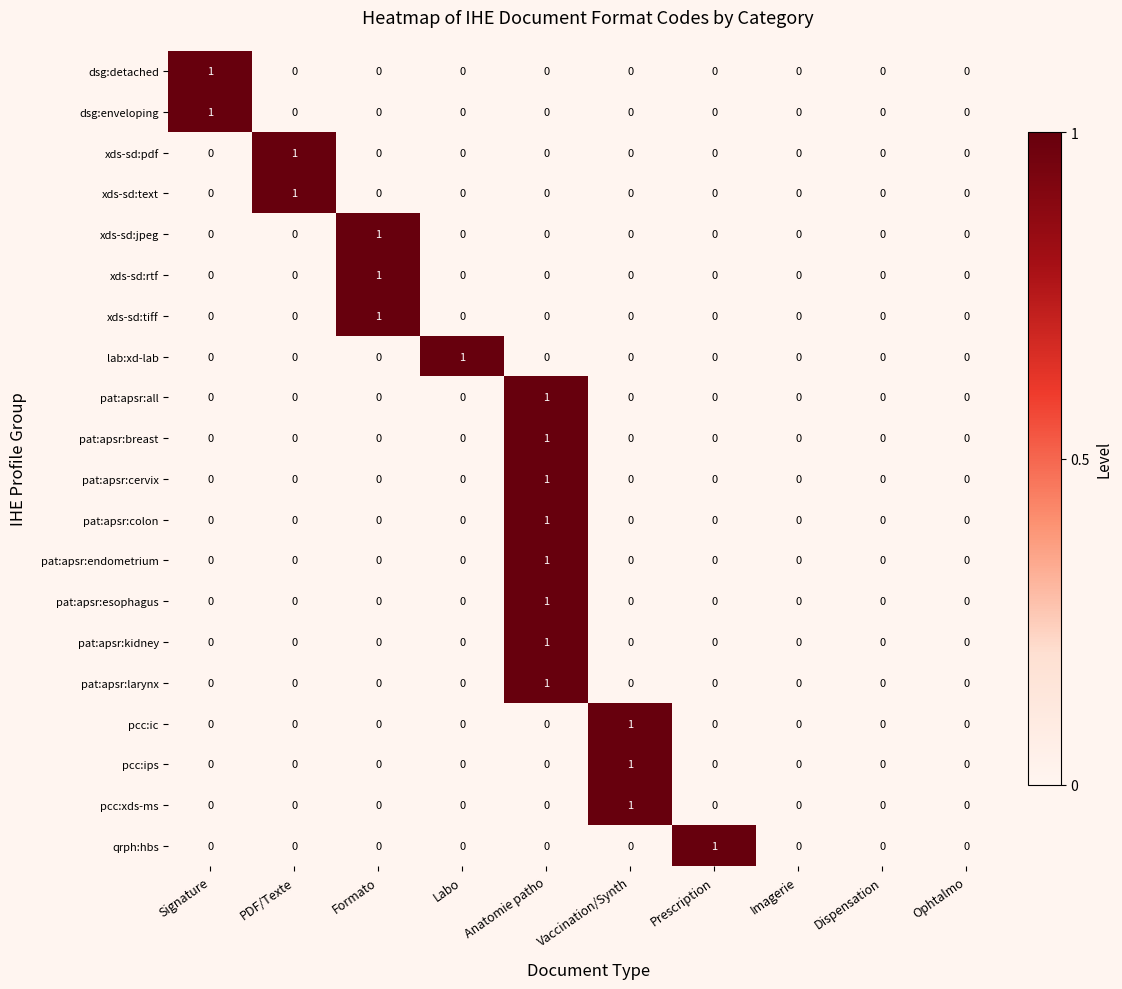

How many xds-sd:pdf values are between 0 and 1?

10